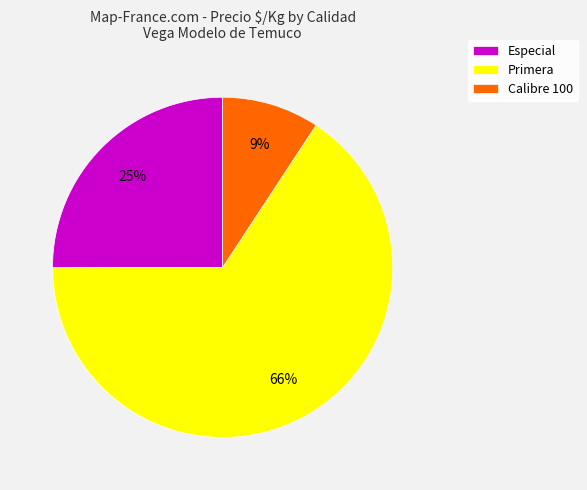

Combined, do Especial and Primera account for over 50%?

Yes